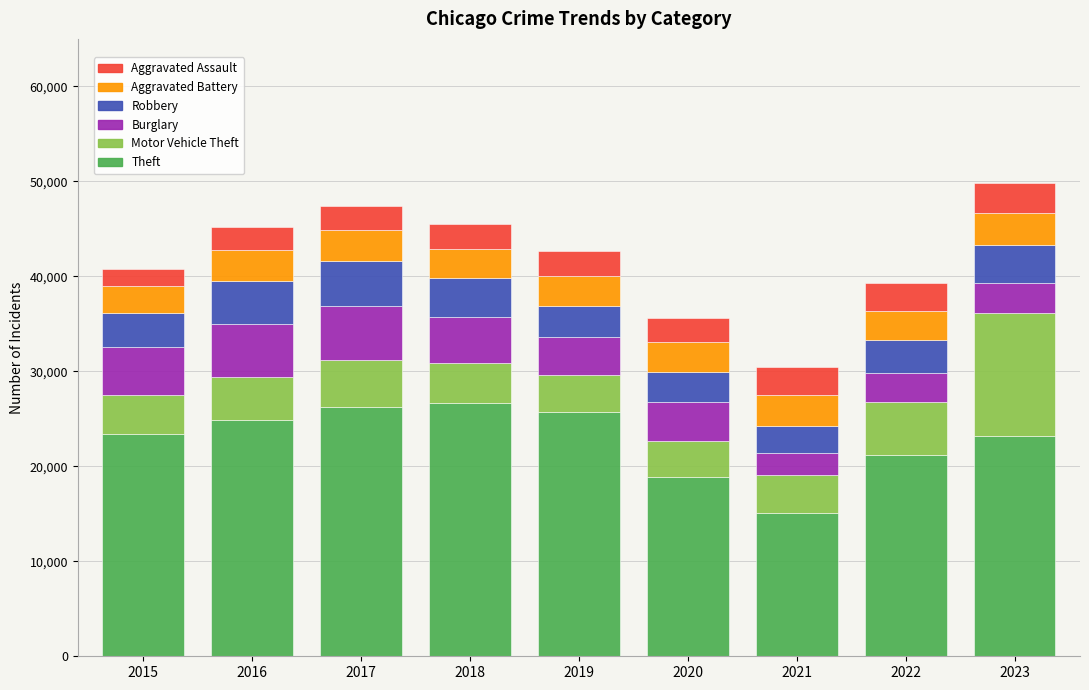

What is the lowest value of the Theft series?

15036